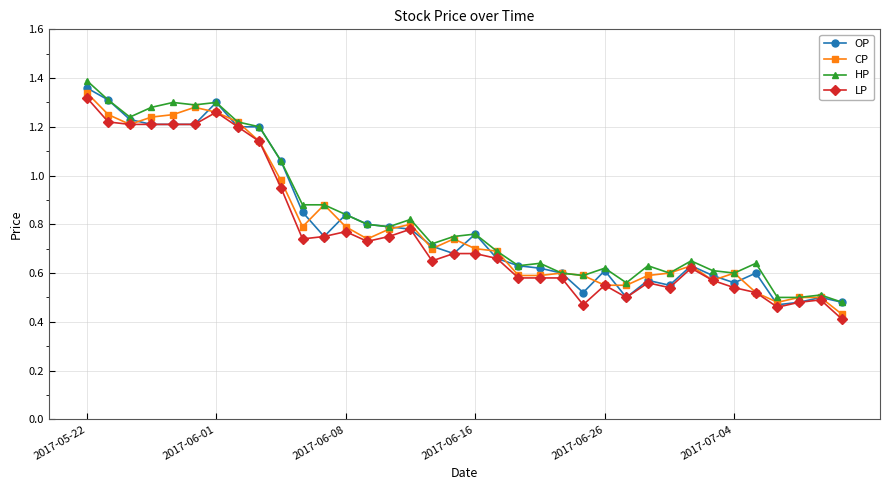

At how many categories does at least one series exceed 0?

36